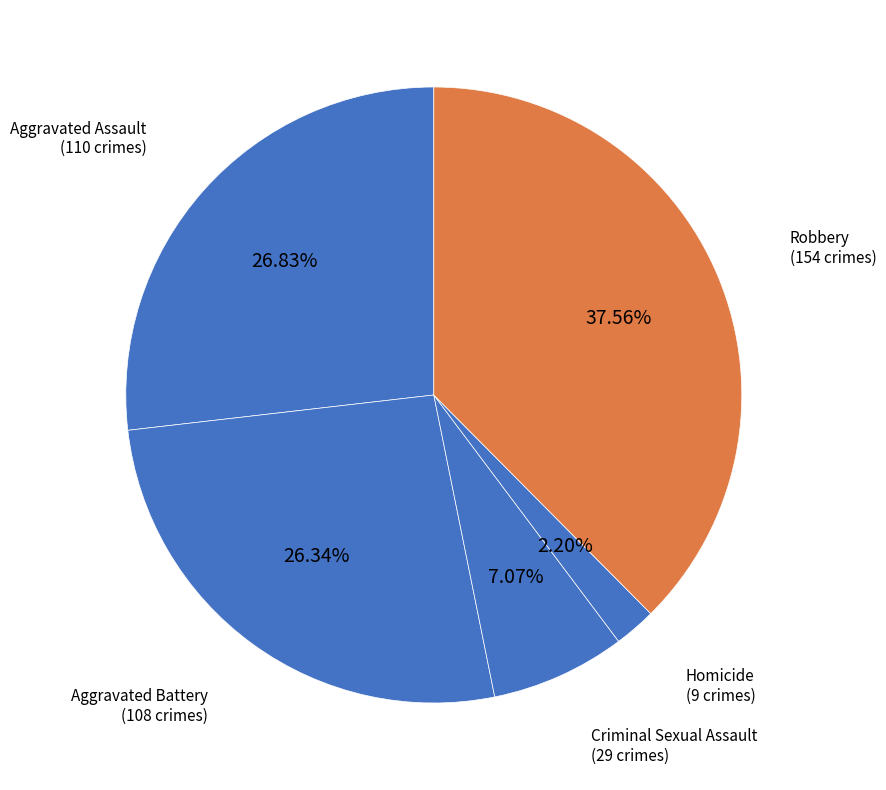

Rank the categories by value from highest to lowest.

Robbery, Aggravated Assault, Aggravated Battery, Criminal Sexual Assault, Homicide